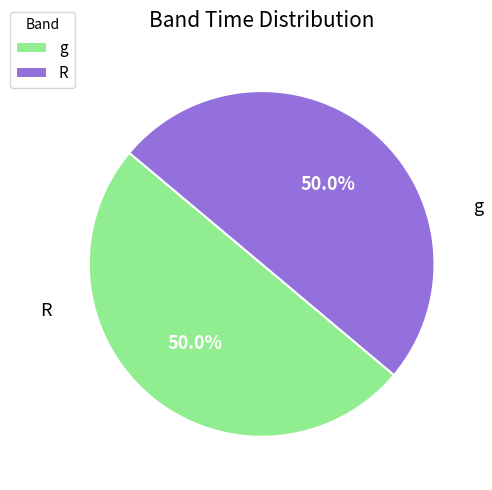

Combined, what portion of the pie is g and R?

100.0%